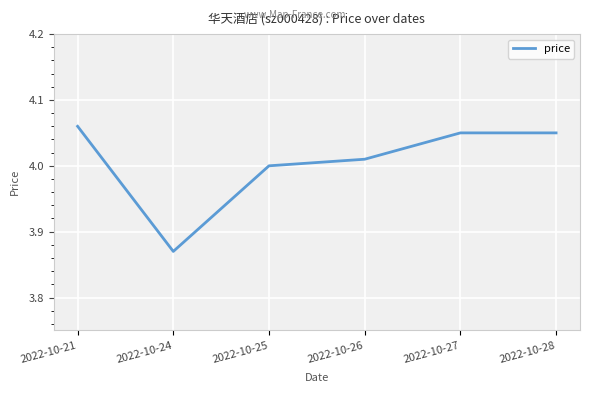

Between 2022-10-26 and 2022-10-28, which is larger?

2022-10-28